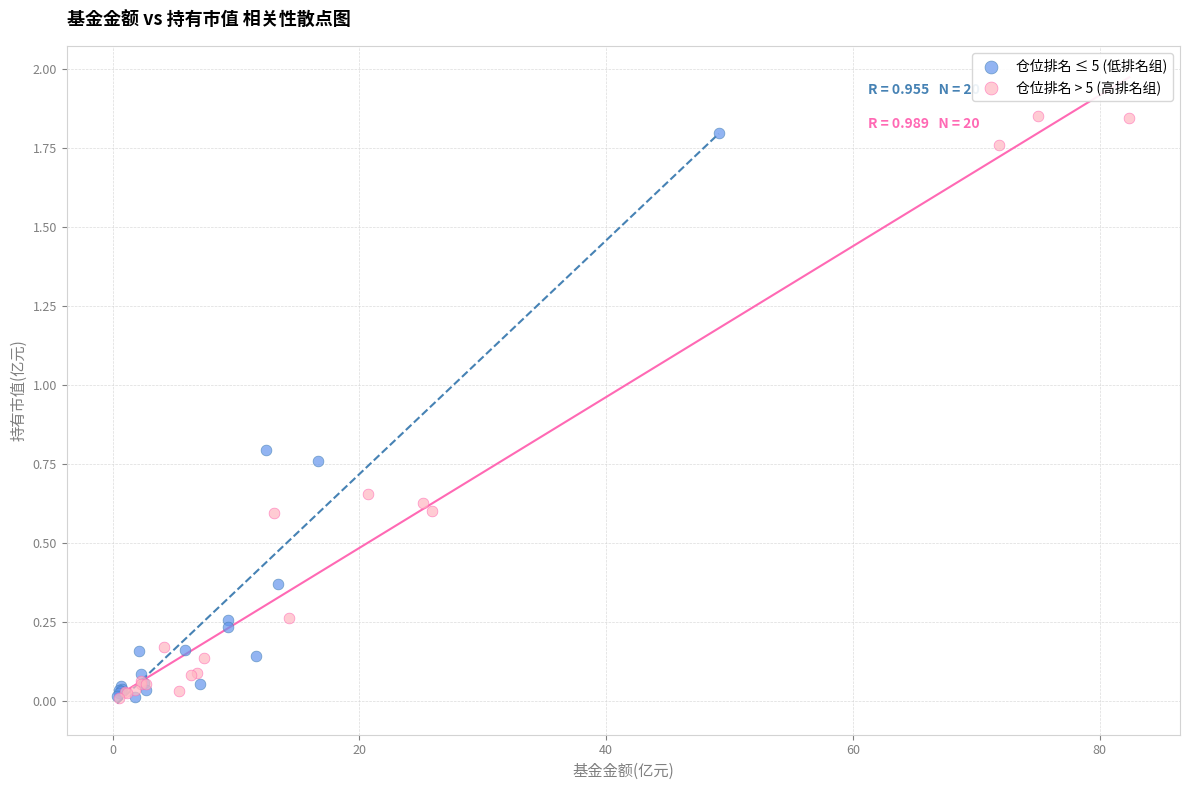

What are all the series names shown in the legend?

仓位排名 ≤ 5 (低排名组), 仓位排名 > 5 (高排名组)